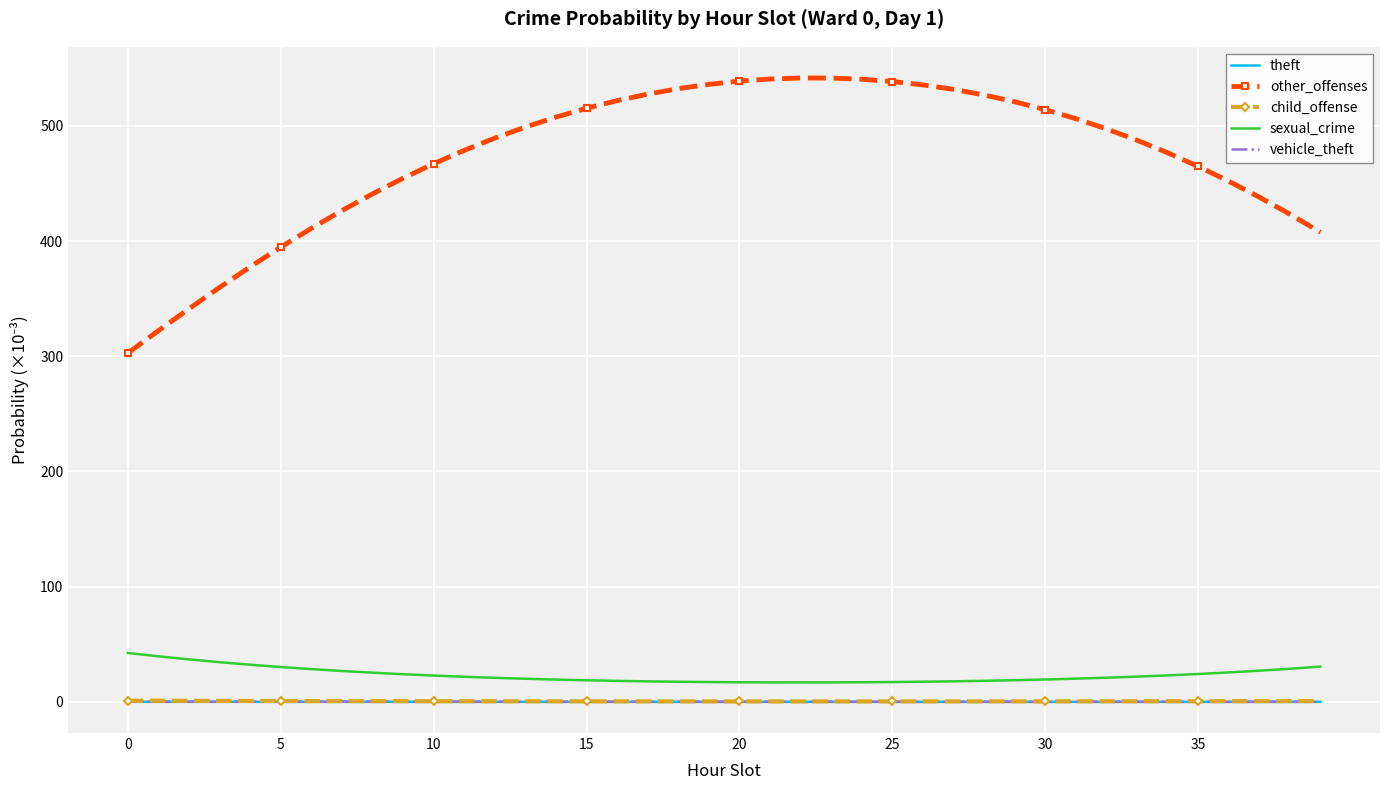

Which series has the largest total across all categories?

other_offenses